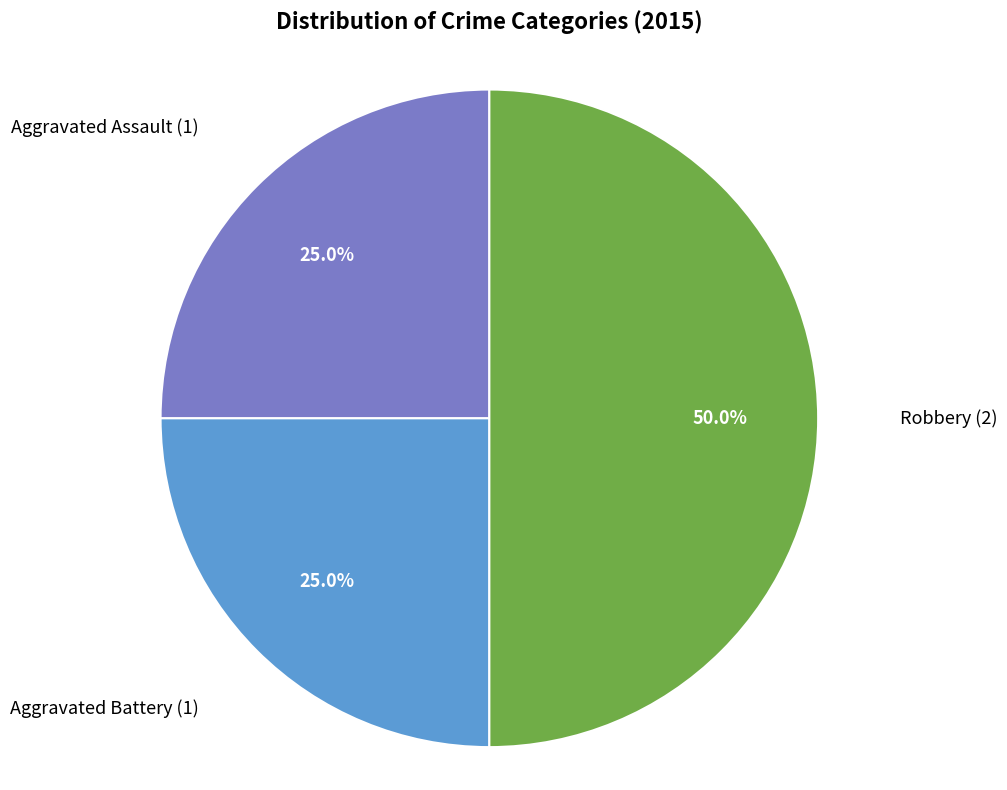

To the nearest percent, what is the average slice percentage?

33%